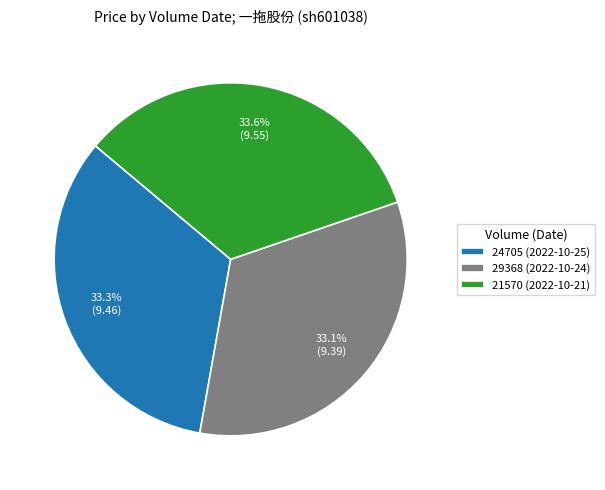

Does 29368 (2022-10-24) account for over 50% of the chart?

No